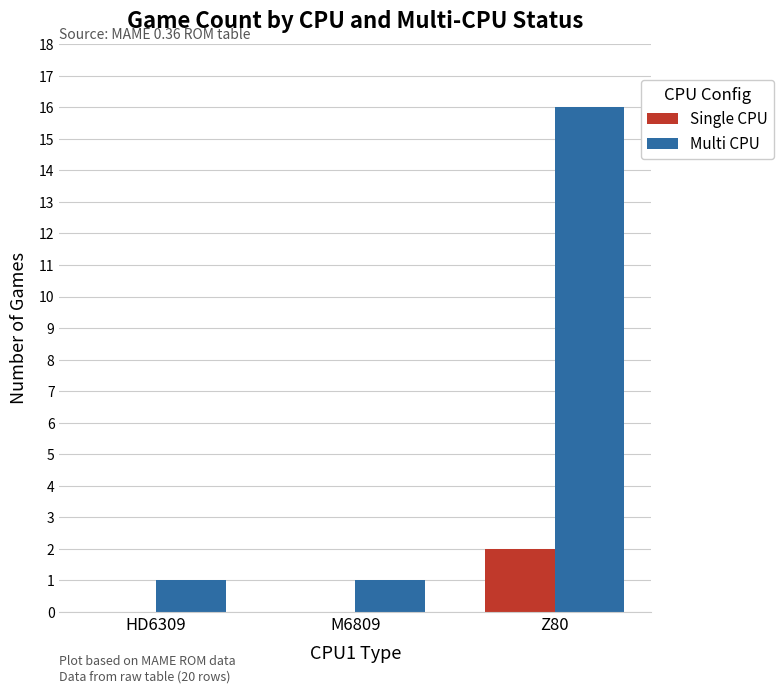

What is the sum of the Multi CPU values at Z80 and M6809?

17